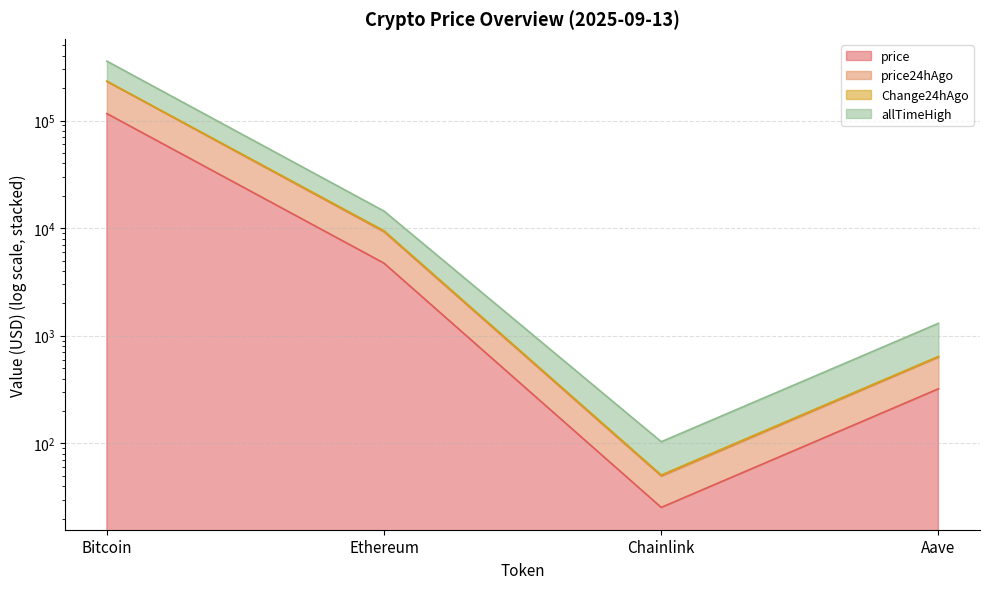

What is the difference between the maximum and minimum values in the allTimeHigh series?

356070.6